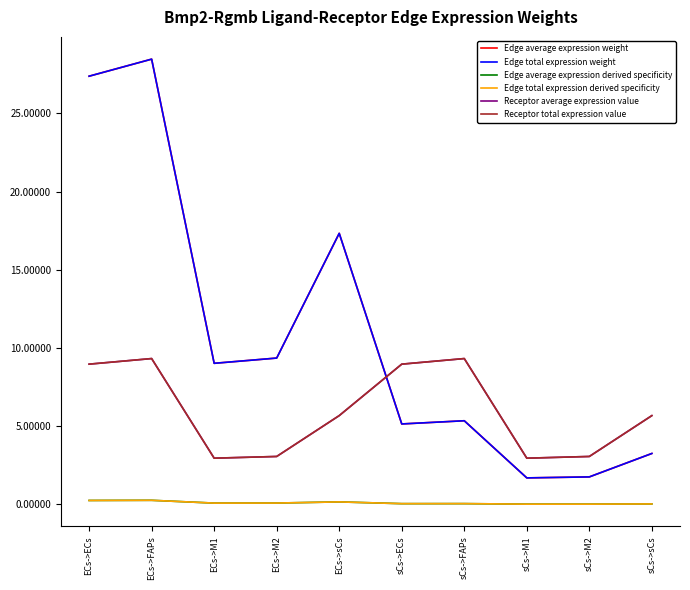

At sCs->M2, list the series in order from smallest to largest.

Edge average expression derived specificity, Edge total expression derived specificity, Edge average expression weight, Edge total expression weight, Receptor average expression value, Receptor total expression value